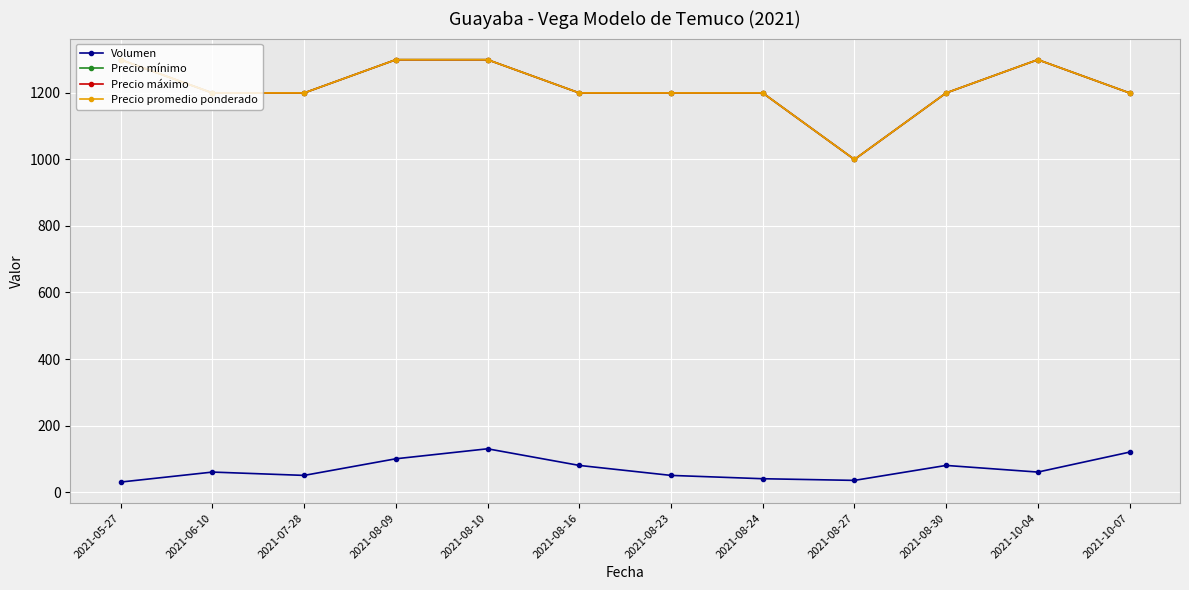

At which label does Precio promedio ponderado reach its minimum?

2021-08-27